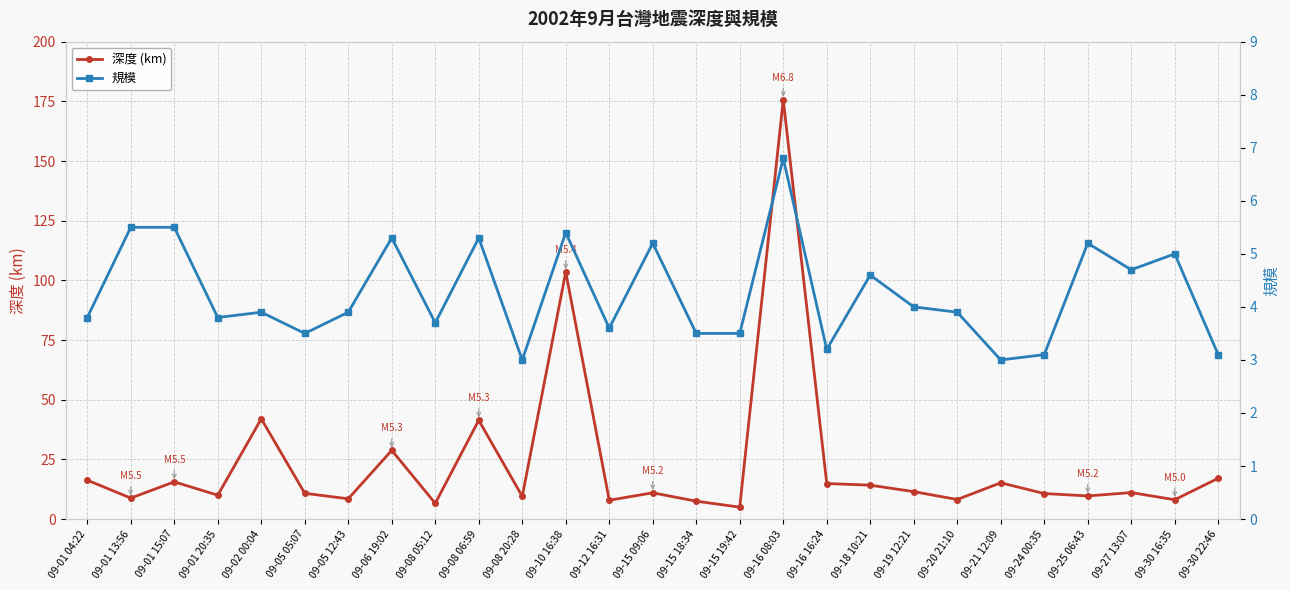

What is the sum of the 規模 values at 09-06 19:02 and 09-15 09:06?

10.5